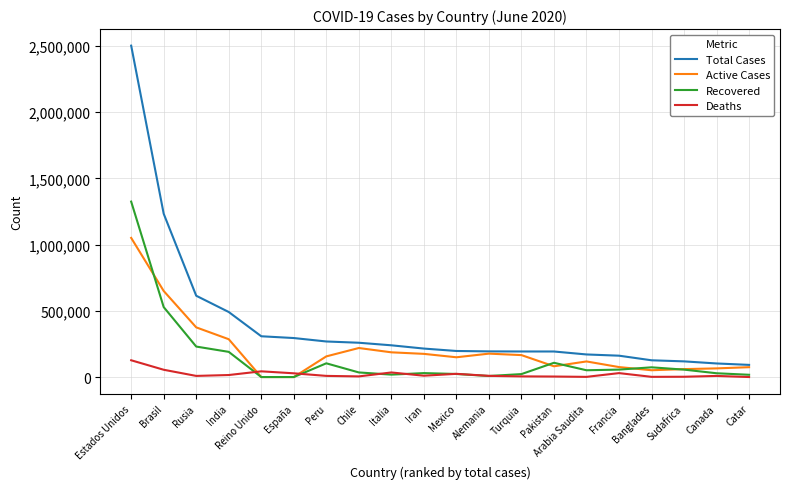

What are all the series names shown in the legend?

Total Cases, Active Cases, Recovered, Deaths